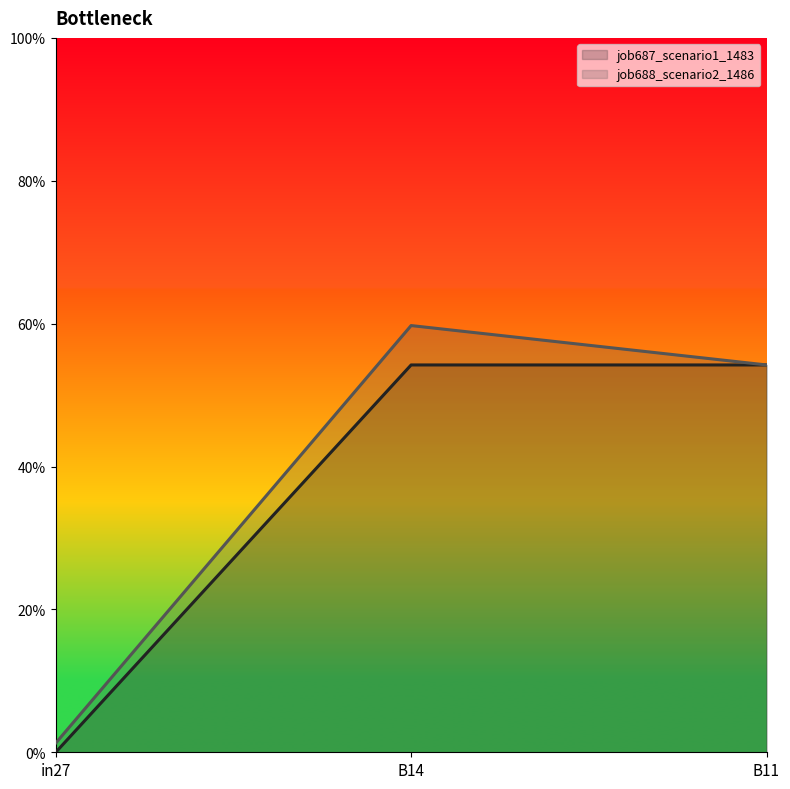

What are all the series names shown in the legend?

job687_scenario1_1483, job688_scenario2_1486